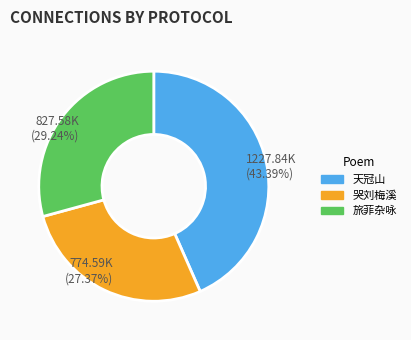

Count the number of slices in the pie.

3